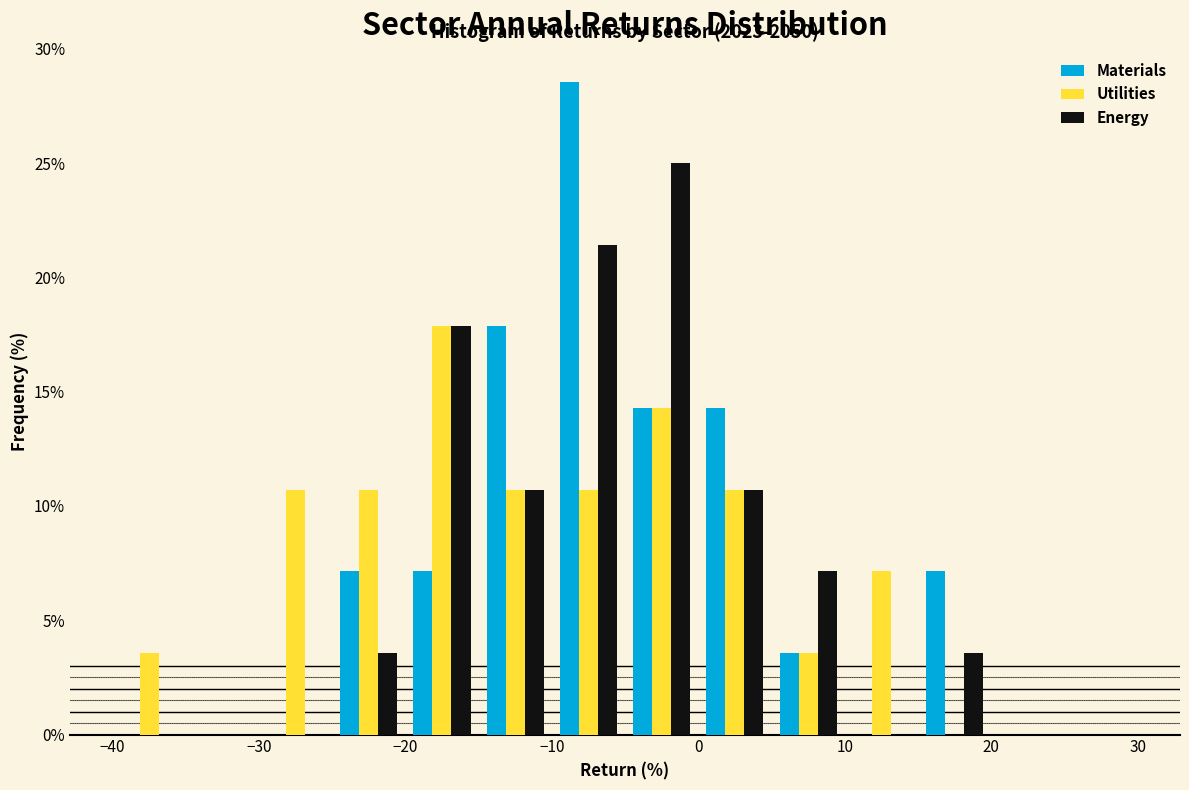

In the Energy series, which range on the x-axis has the tallest bar?

-5 to 0